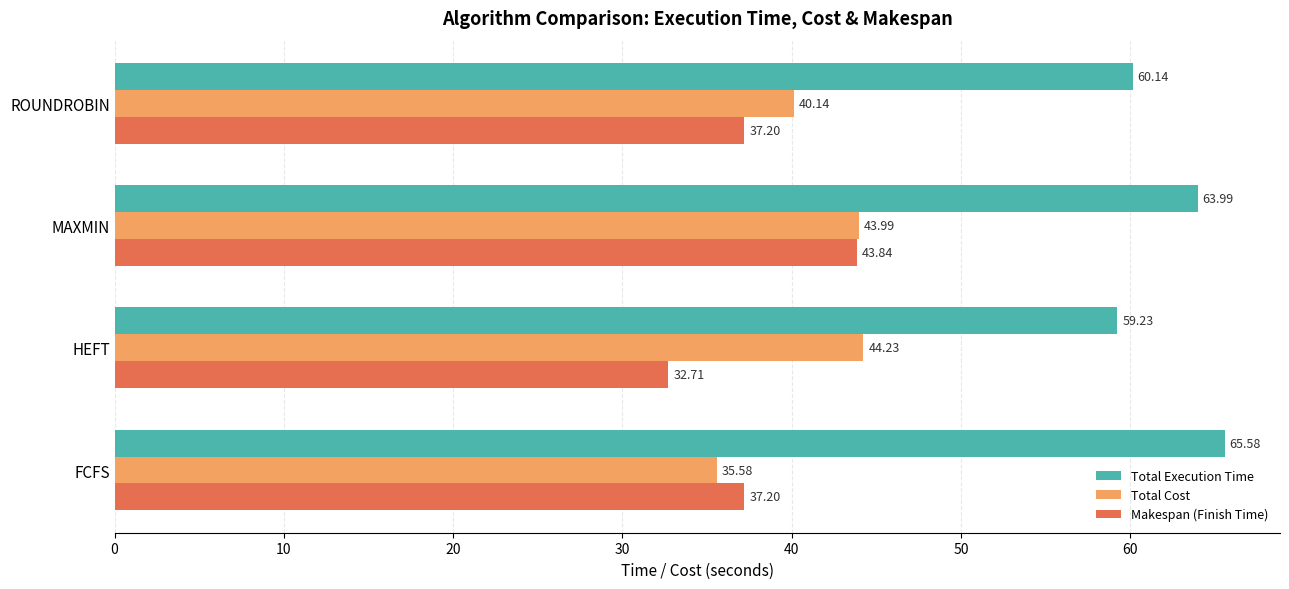

At how many categories does at least one series exceed 49?

4